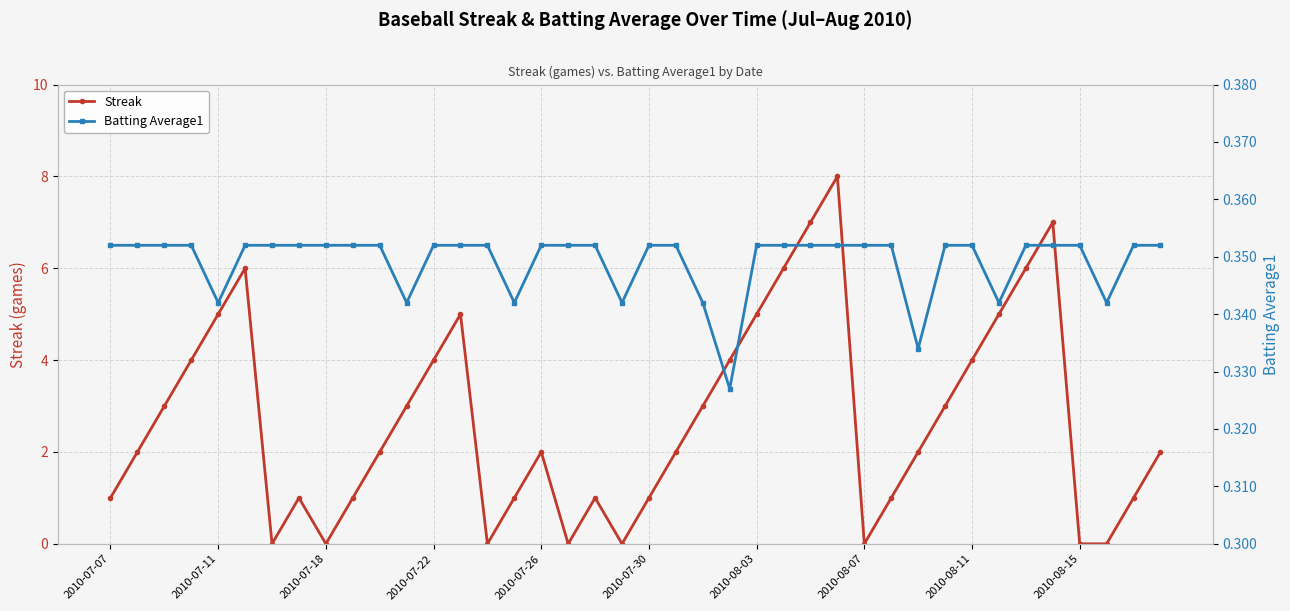

Is this an area chart (filled region under the line)?

No